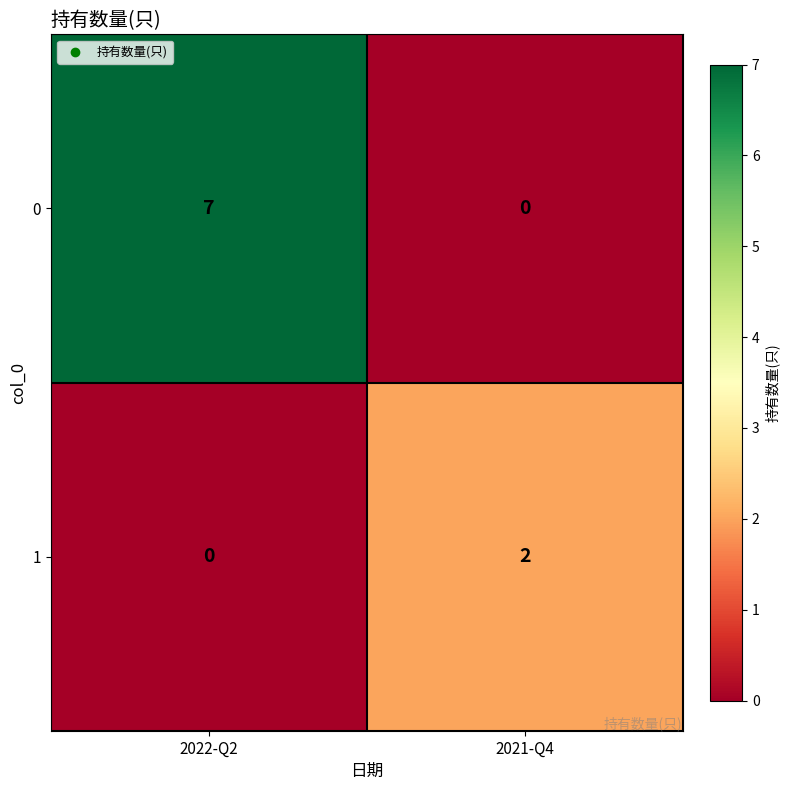

At which category is the sum across all series the highest?

2022-Q2